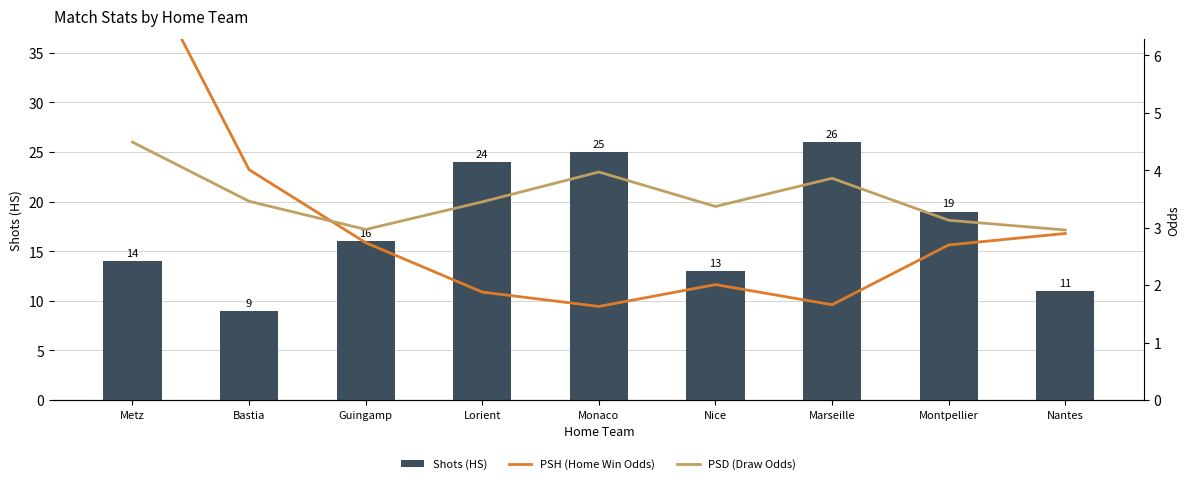

True or false: PSD (Draw Odds) has a value of 4.0 at Monaco.

True